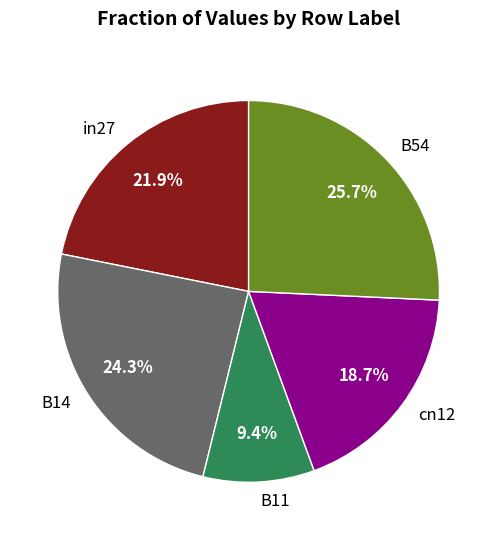

To the nearest percent, what is the average slice percentage?

20%